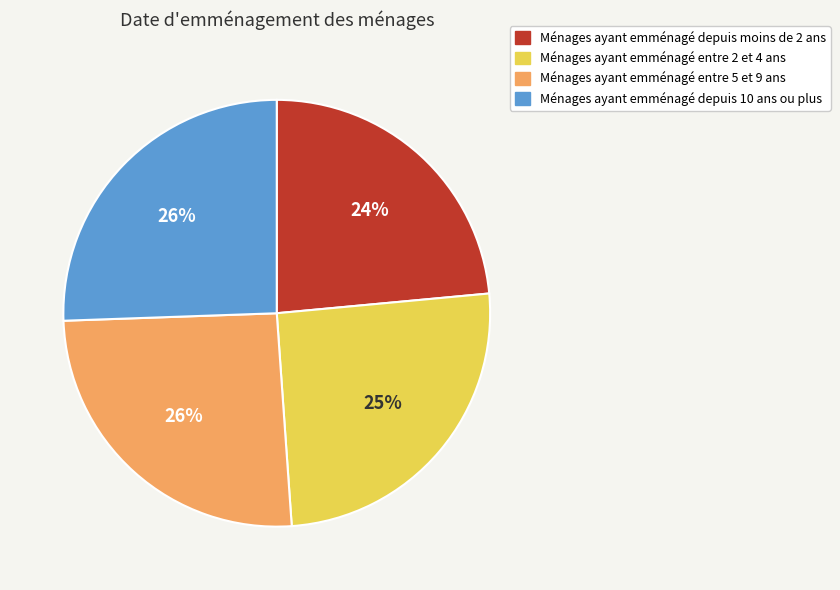

Is there any slice that represents more than half of the pie?

No